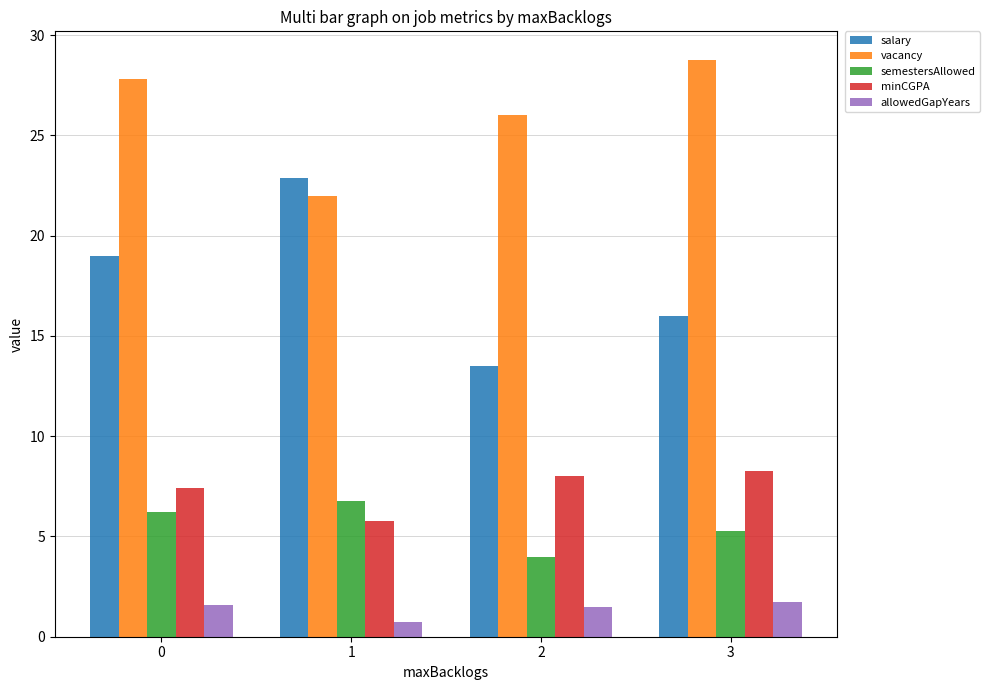

What is the spread (max minus min) of values at 1?

22.1